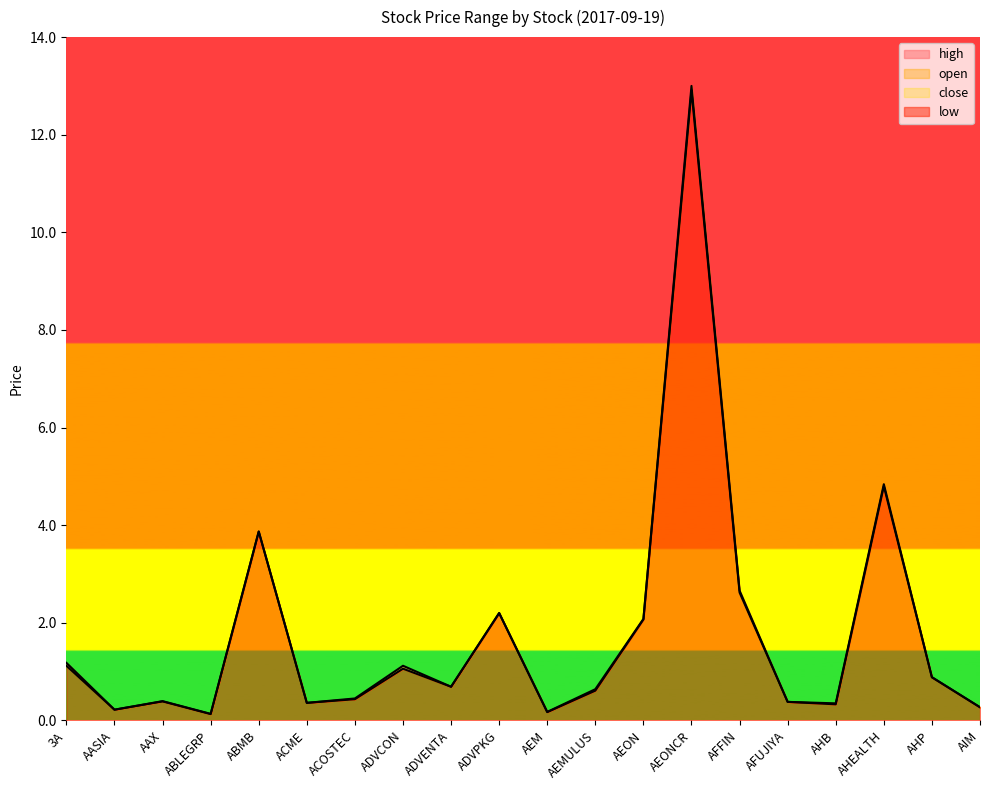

What is the sum of all high values?

35.9